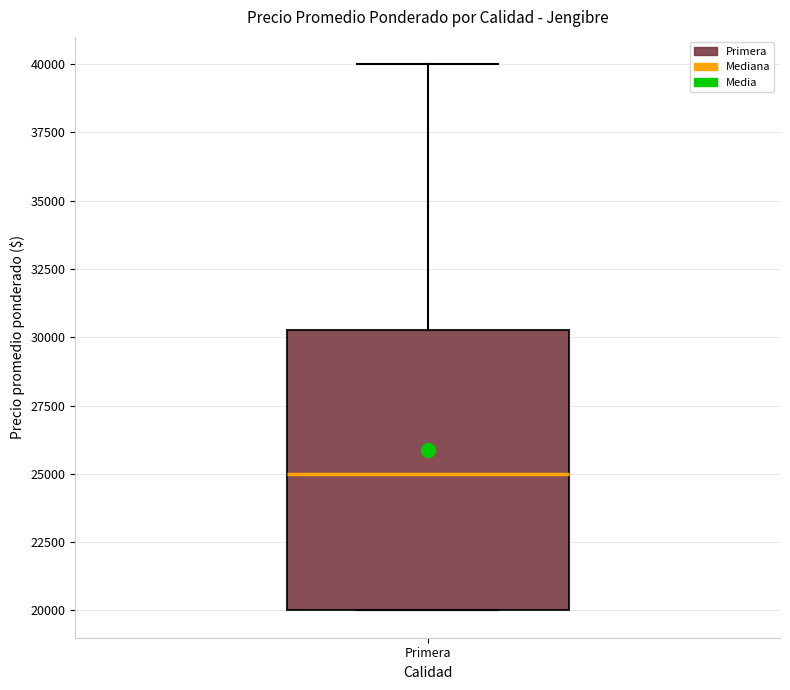

Transcribe this box plot: give where the median line is, the range the box spans, and where the two whiskers end, as read against the y-axis. The values are not printed on the chart, so give them approximately, as read against the axis.

median 25000, box 20000 to 30500, whiskers 20000 to 40000